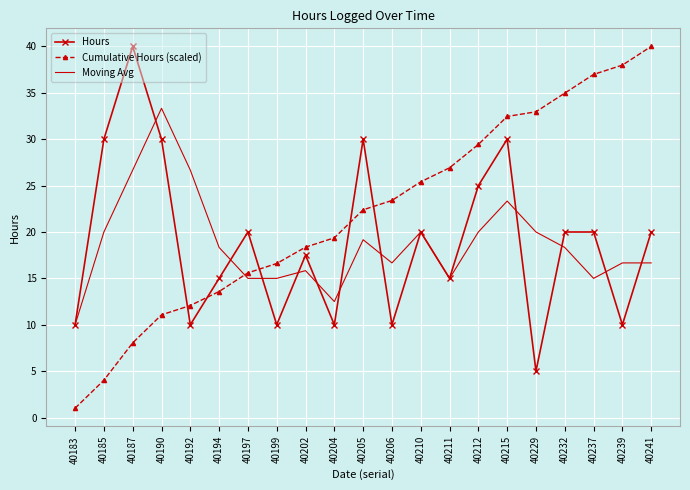

What is the smallest value displayed?

1.0